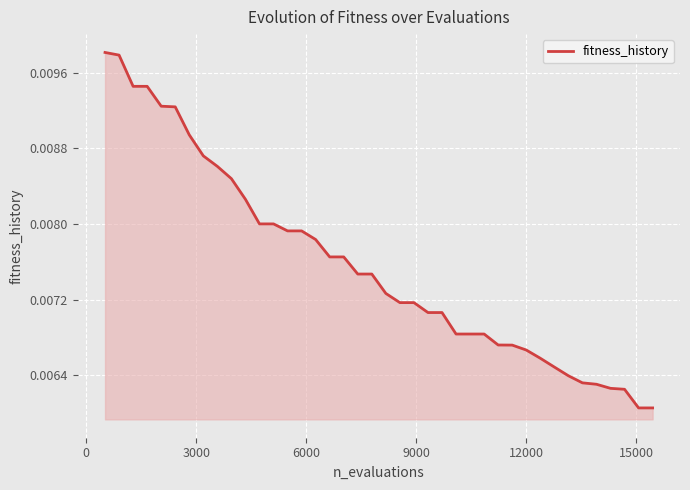

How many lines are shown in the chart?

1